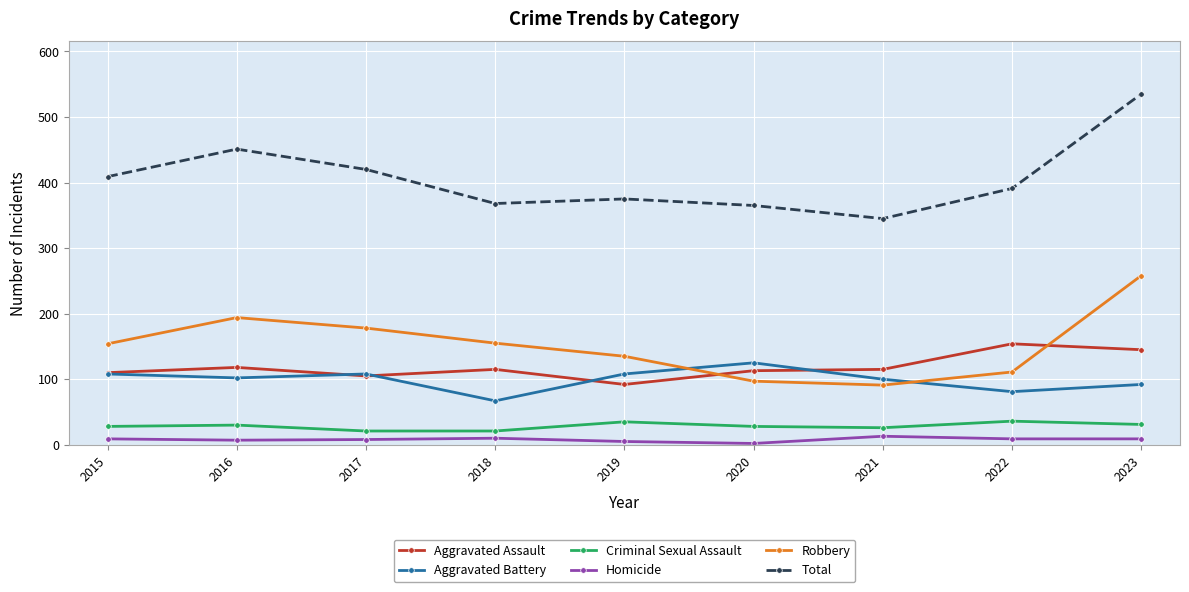

What is the average value of the Aggravated Assault series?

119